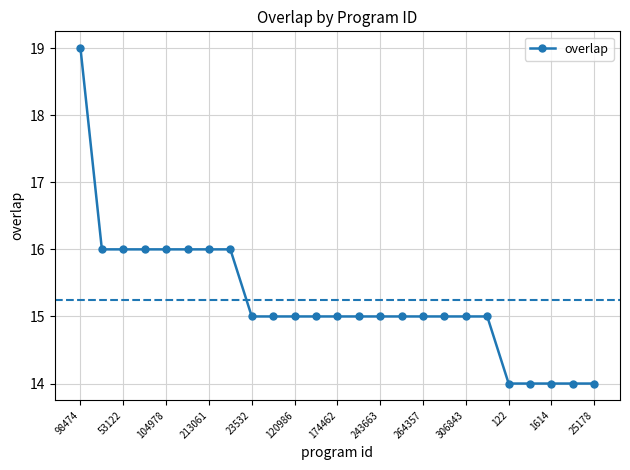

Count the number of categories in the chart.

25